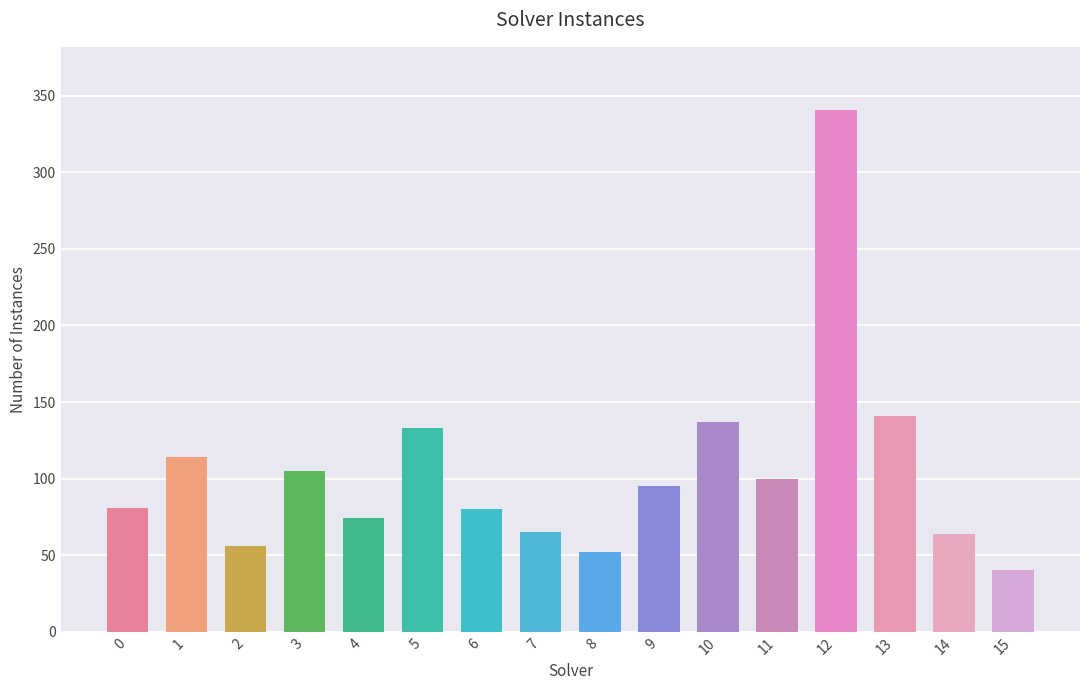

What is the change in value from 6 to 7?

-15